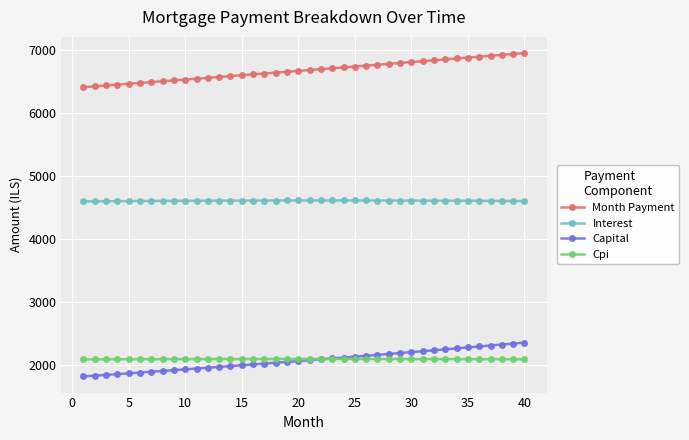

What is the minimum value shown in the chart?

1813.3